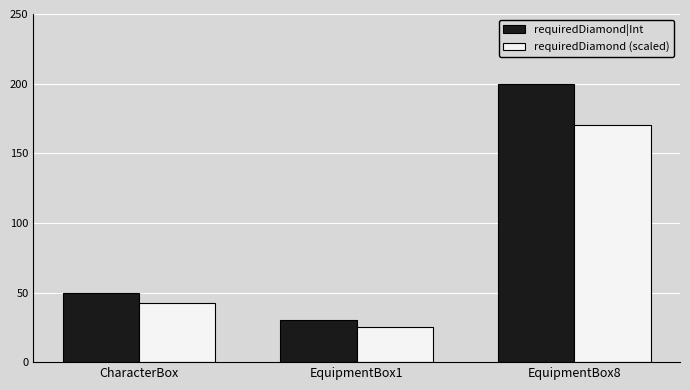

What is the average value of the requiredDiamond (scaled) series?

79.3